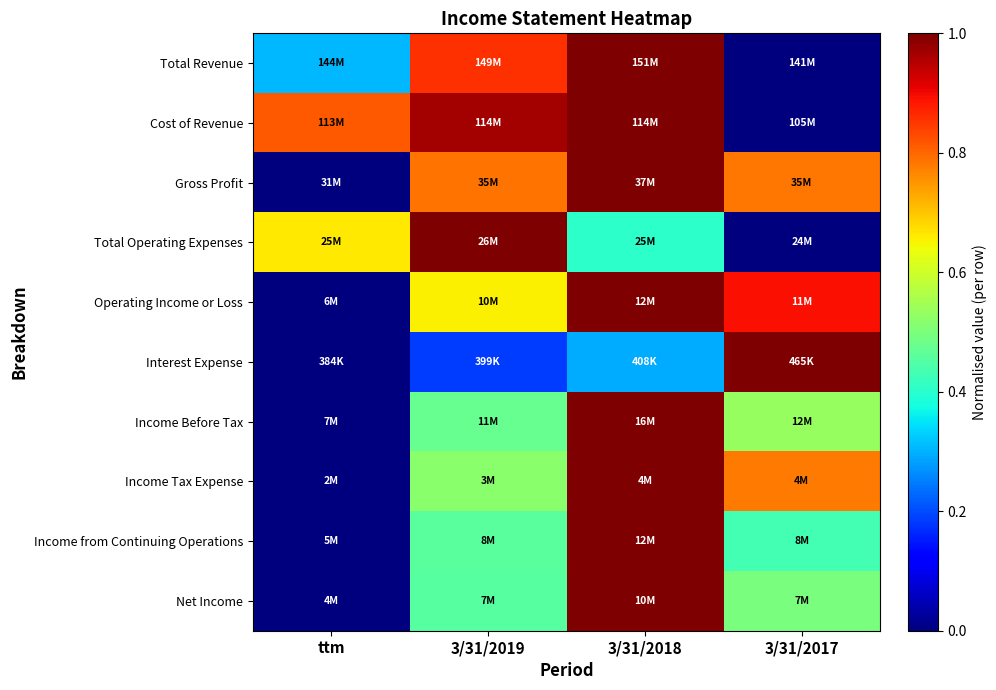

How many categories are shown in the chart?

4